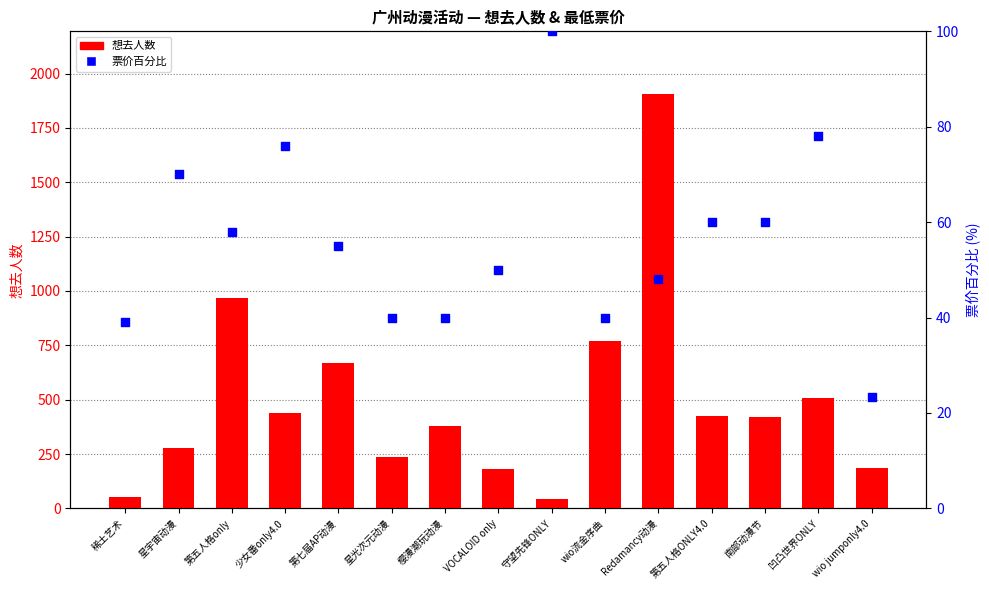

What is the total value across all series at 南部动漫节?

480.0